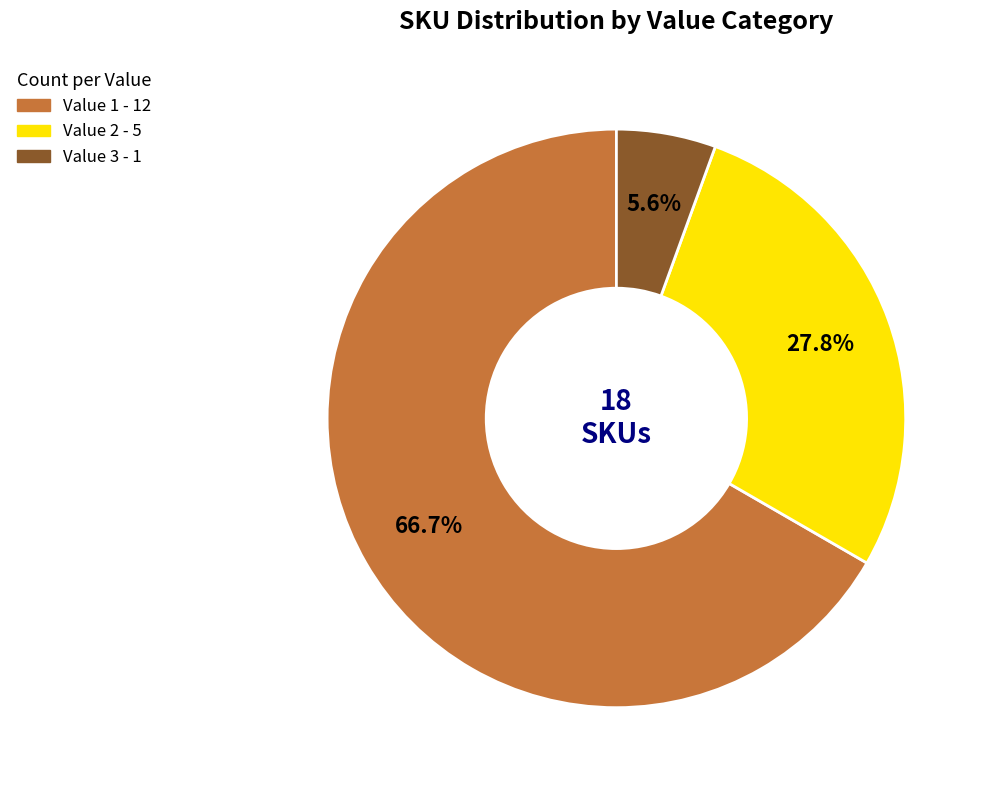

Does any single category account for the majority?

Yes